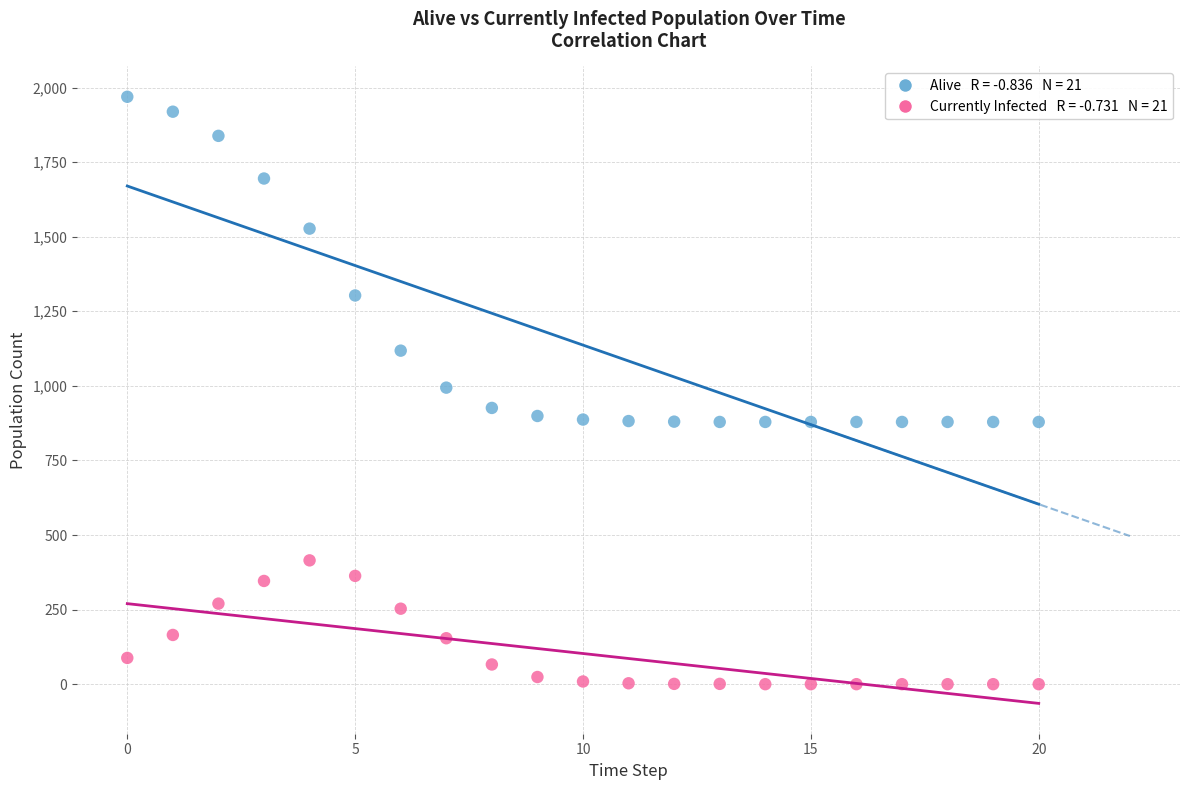

Across all data points, what is the range of Y values (max minus min)?

1969